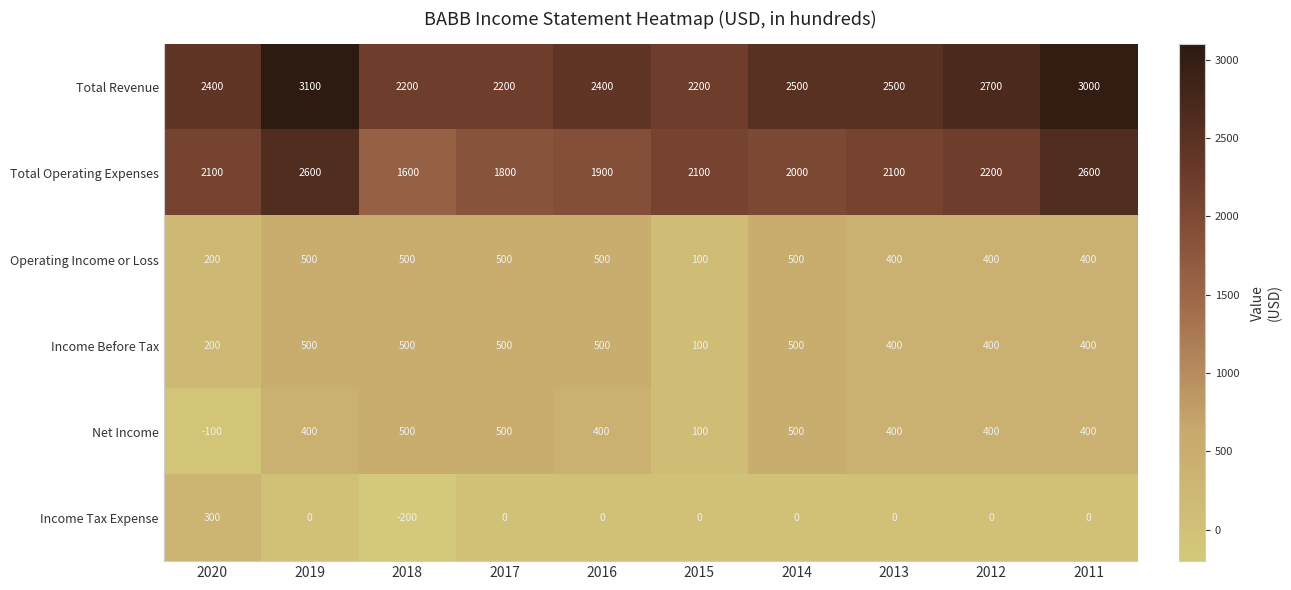

How many Operating Income or Loss values are between 400 and 500?

8